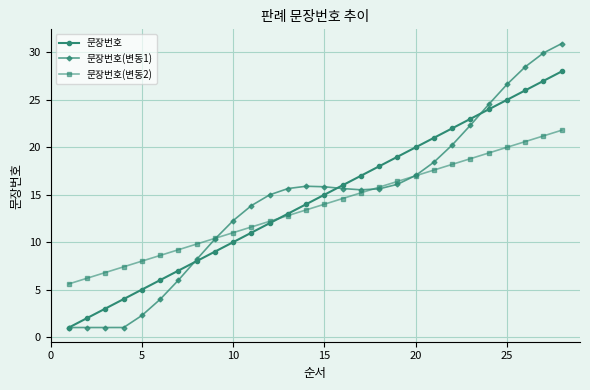

What is the difference between the second highest and second lowest values in the 문장번호(변동1) series?

28.9